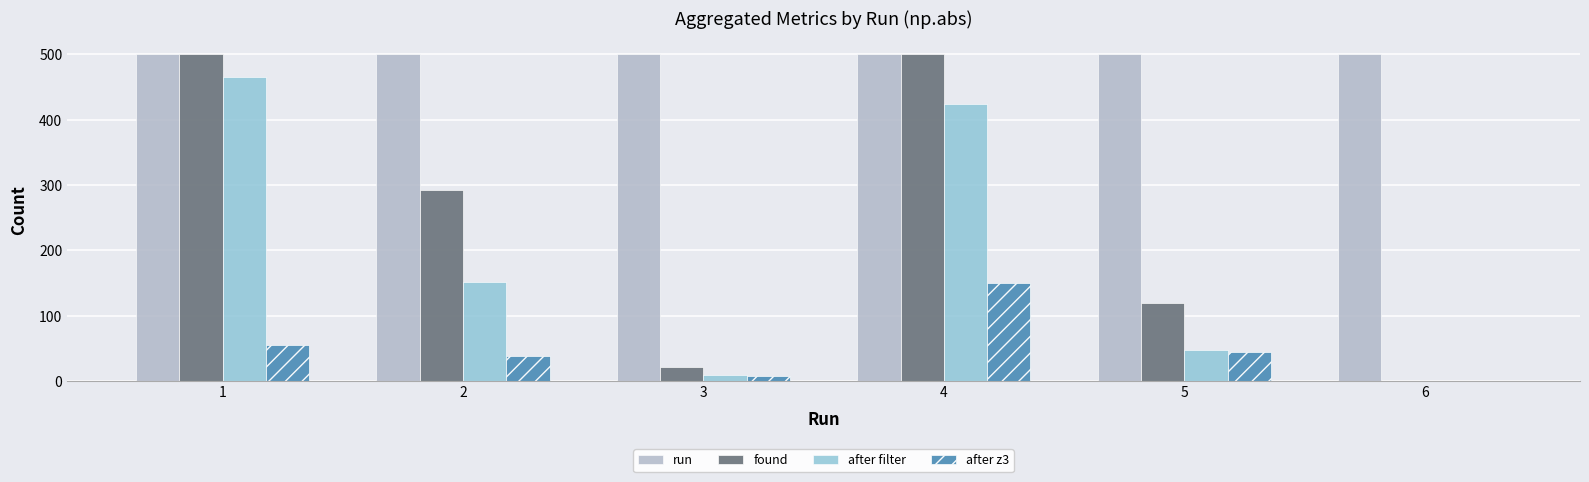

Which series changed the most between 2 and 3?

found